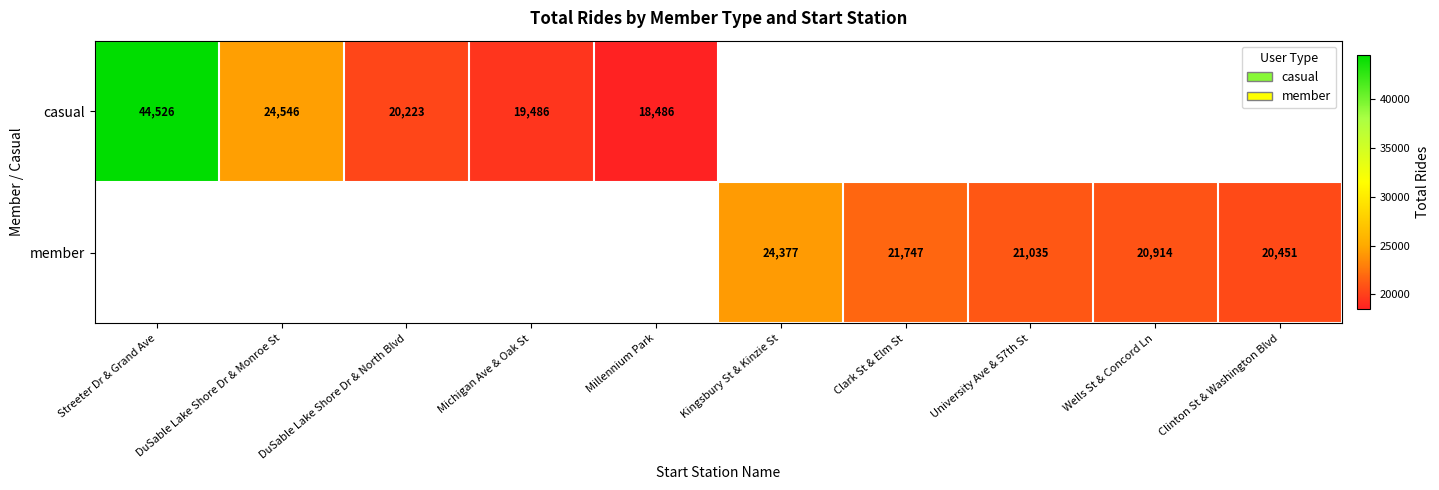

The casual series shows 24546 at DuSable Lake Shore Dr & Monroe St. True or false?

True